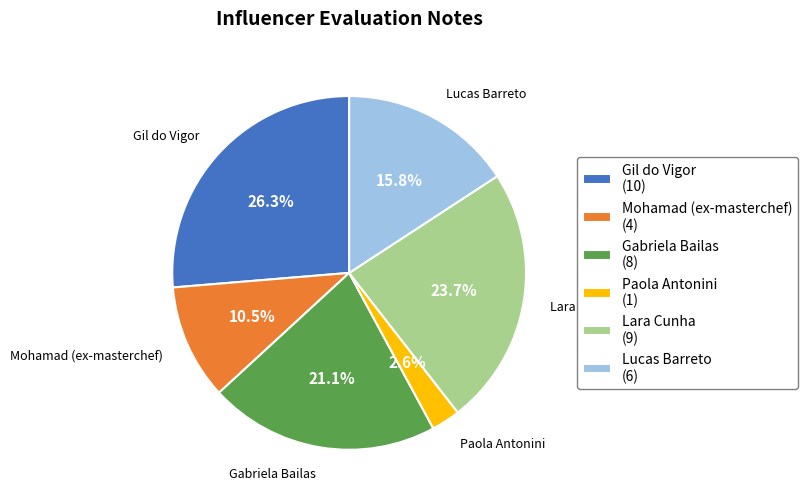

Is there a majority slice in this chart?

No